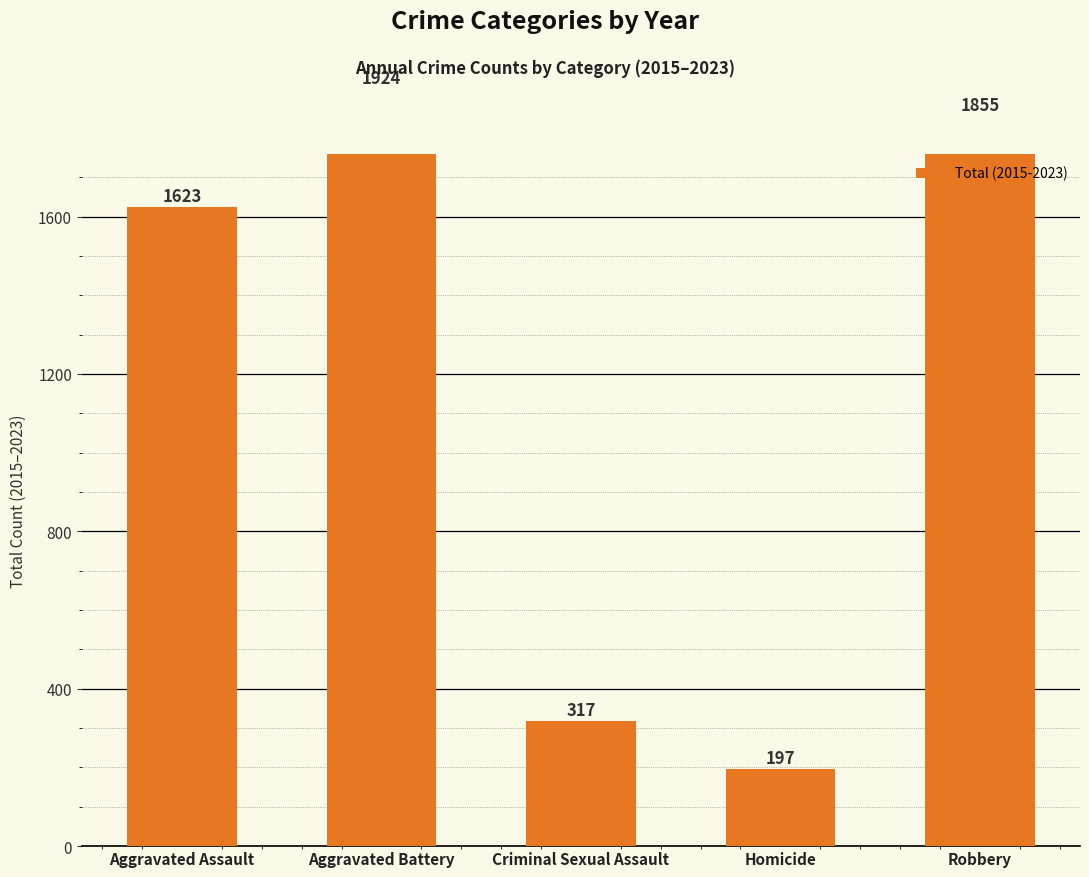

Reading left to right, transcribe all the data shown in this chart.

1623	1924	317	197	1855